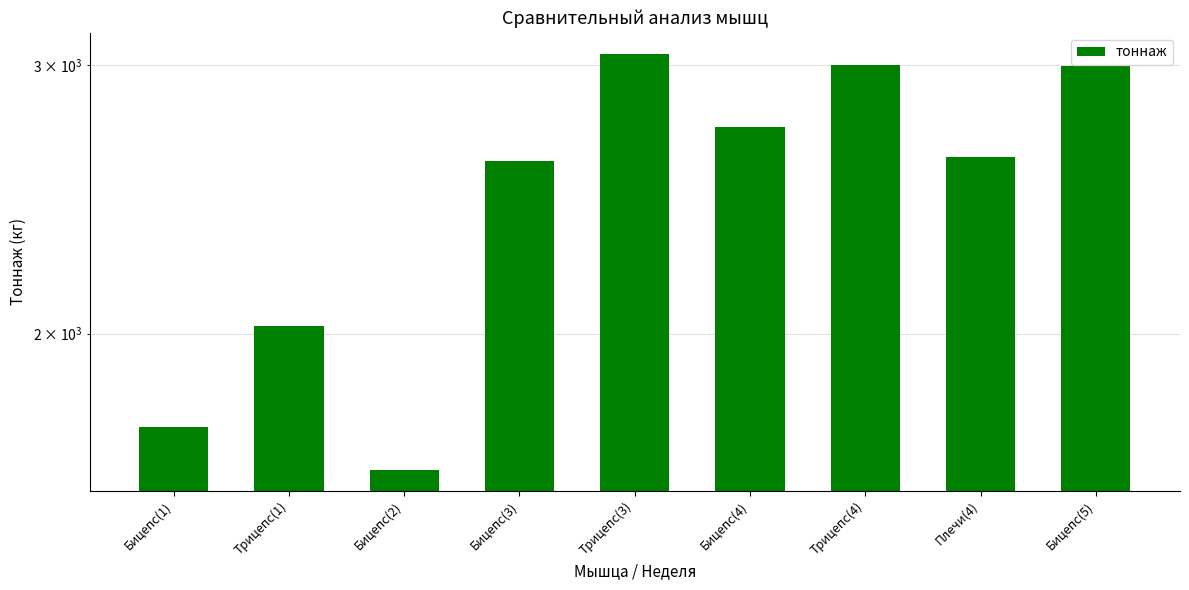

The value at Трицепс(1) is 462.4. True or false?

False